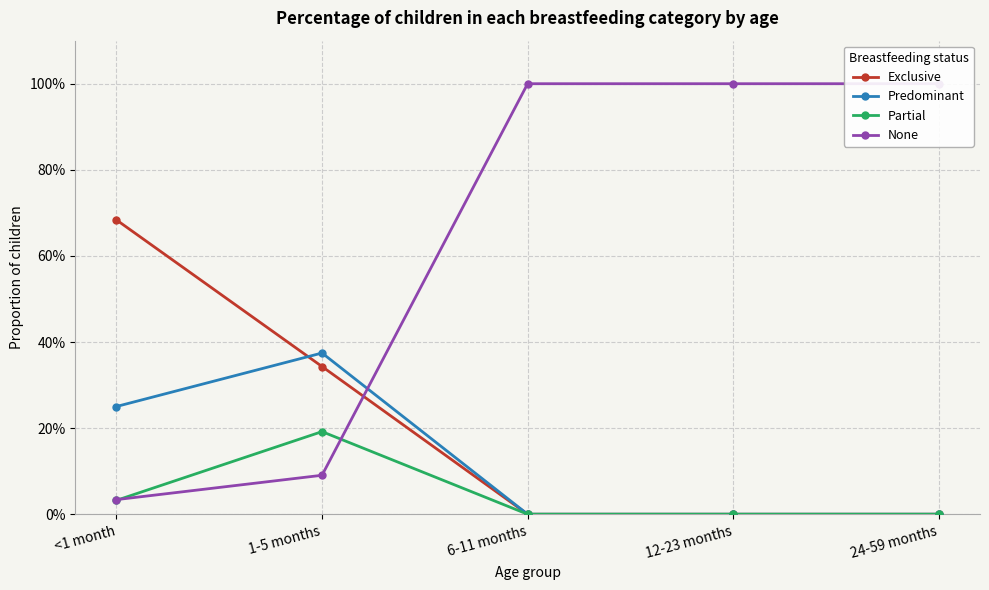

Which series ends up on top after the final intersection of Exclusive and None?

None